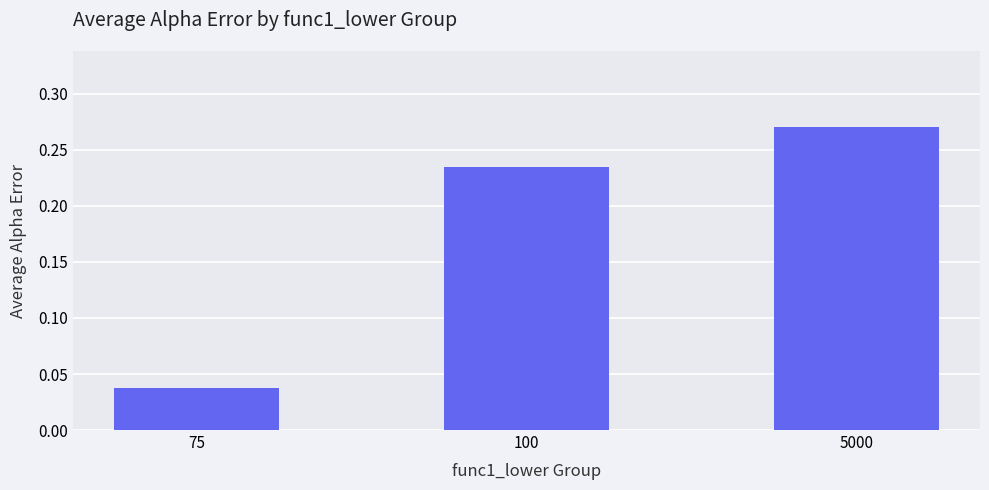

How many bars are there in total?

3